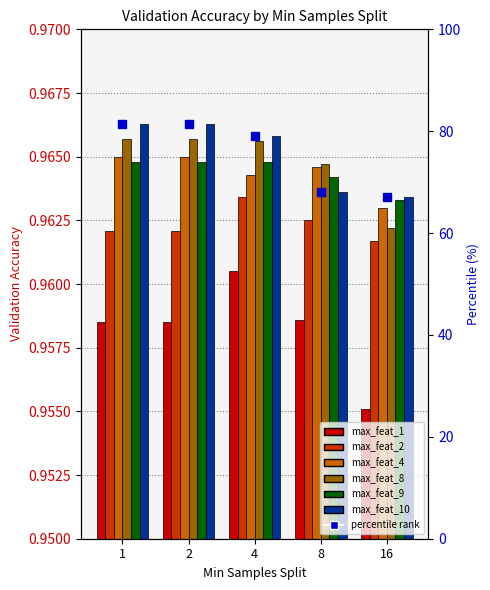

Where is max_feat_2 nearest to the value 0?

16